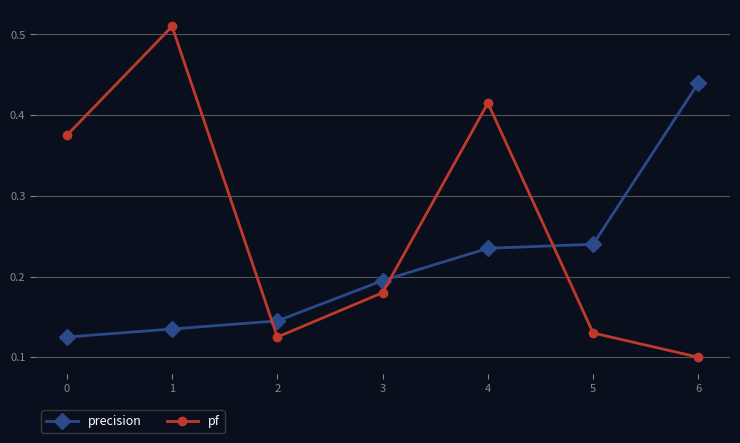

Where do pf and precision first cross each other?

1 and 2